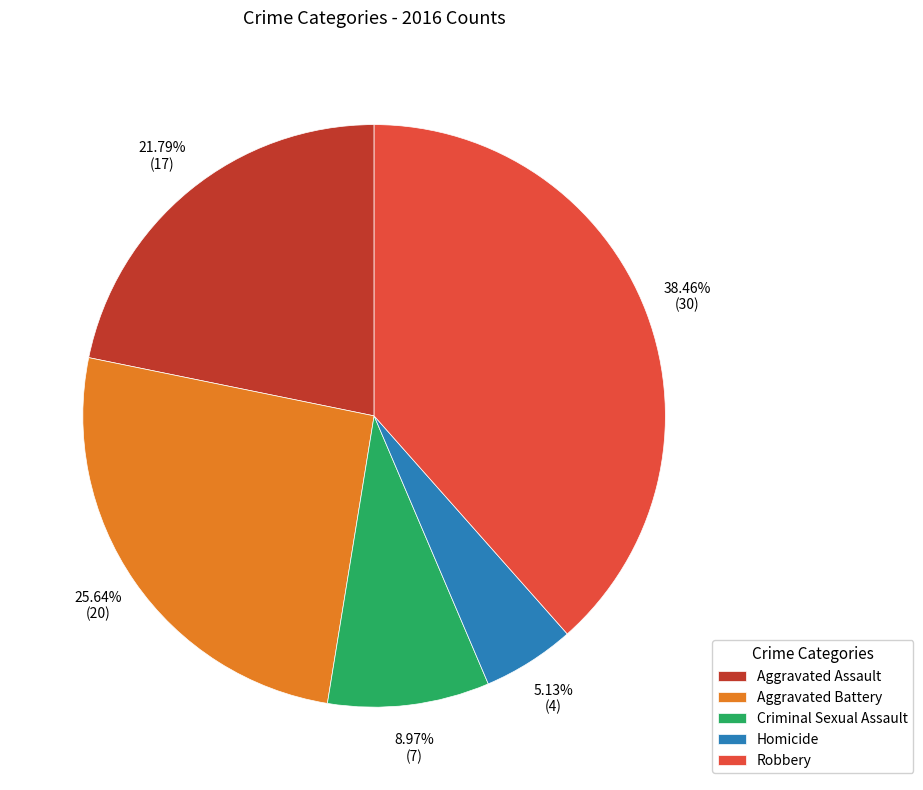

Count the number of slices in the pie.

5